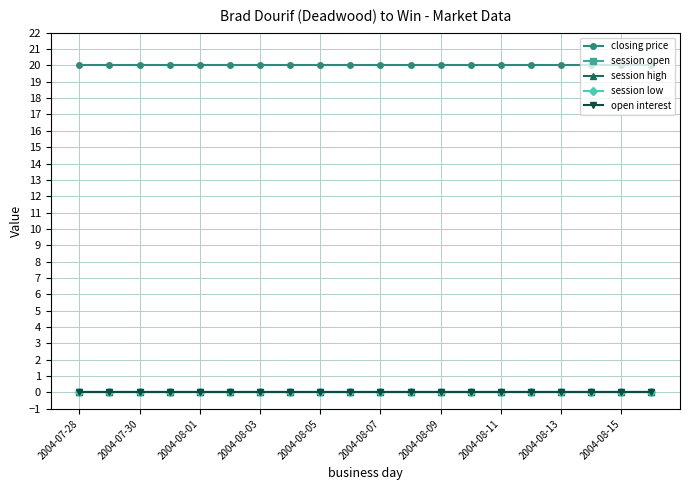

Count the number of categories in the chart.

20